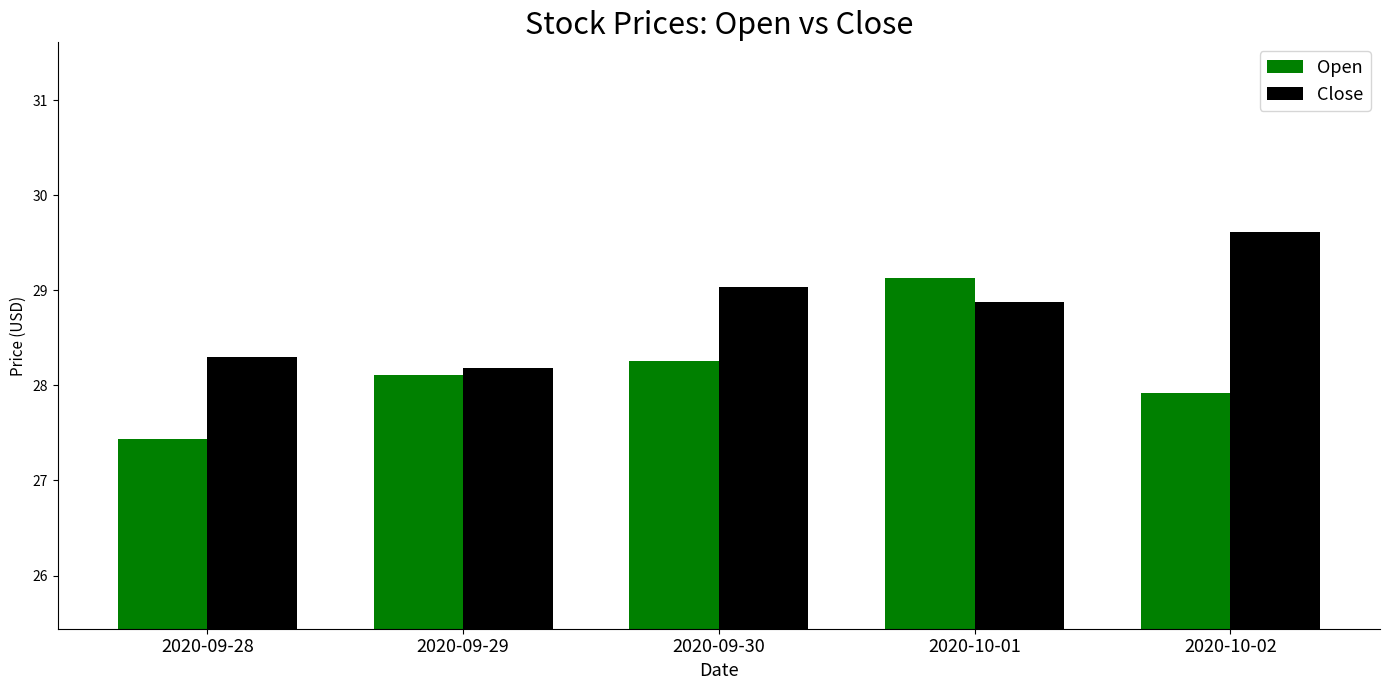

At which category is the sum across all series the highest?

2020-10-01